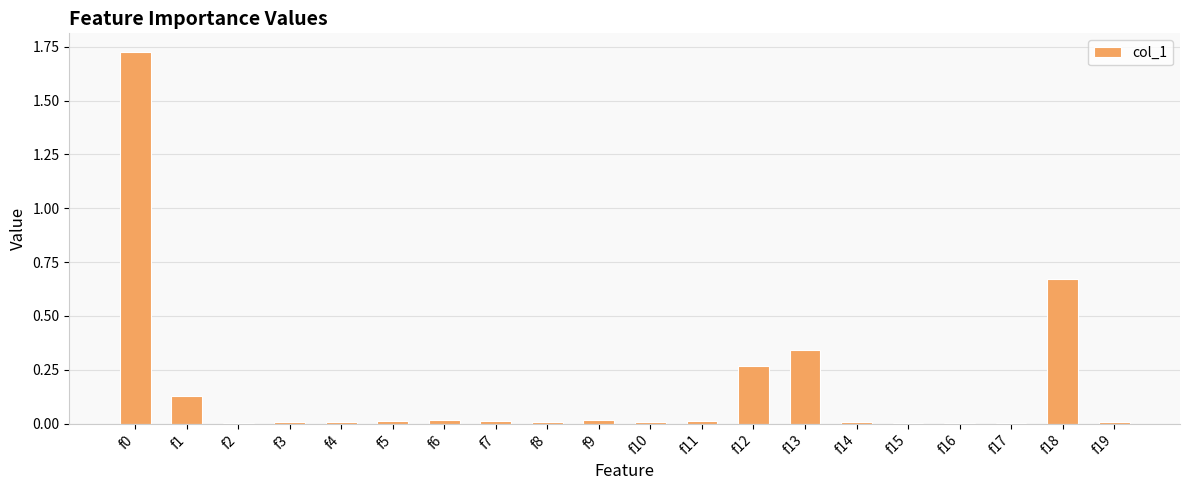

What is the sum of all values?

3.3